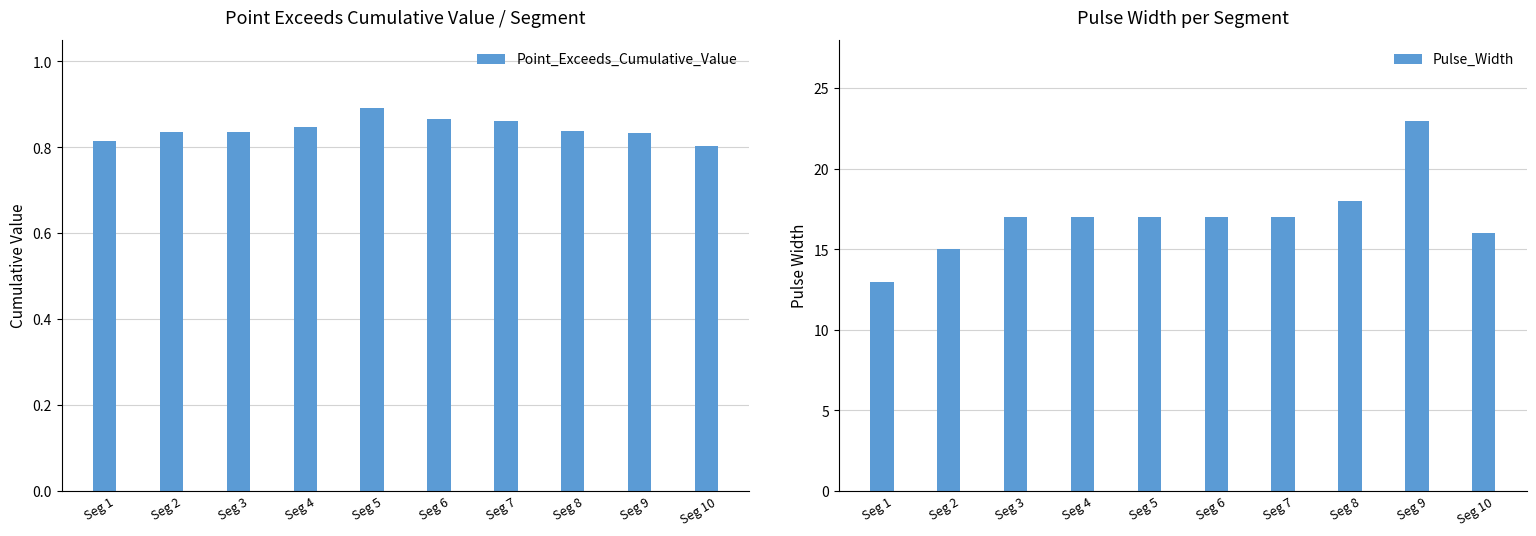

What is the average value of the Point_Exceeds_Cumulative_Value series?

0.8